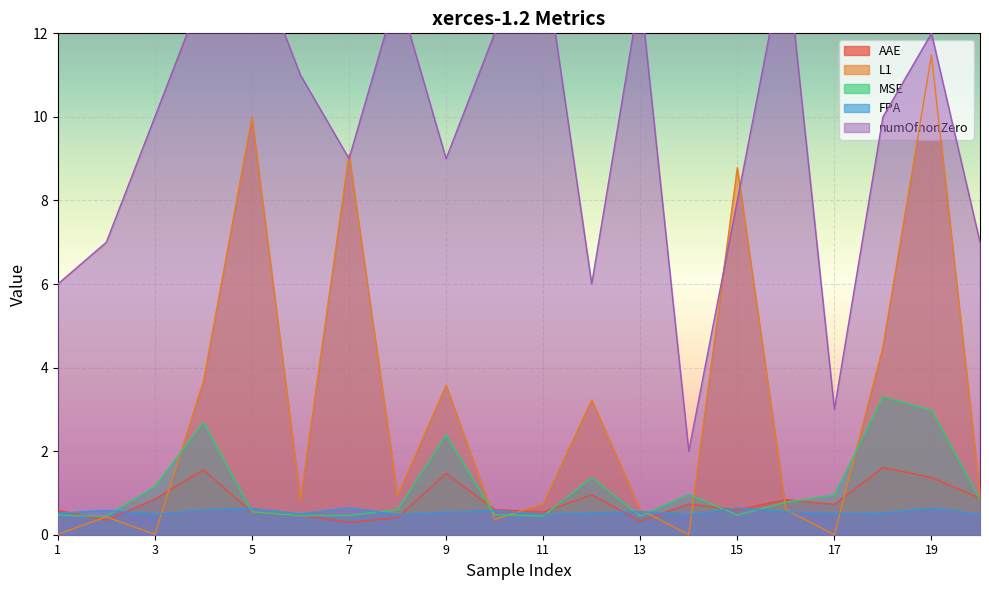

Rank the series by their maximum value, from highest to lowest.

numOfnonZero, L1, MSE, AAE, FPA